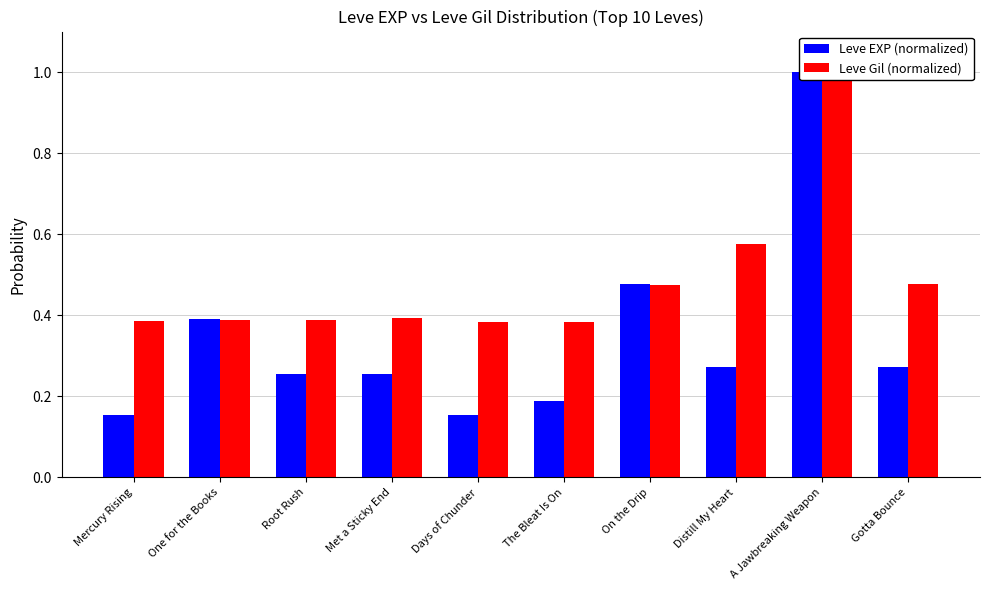

What is the spread (max minus min) of values at Met a Sticky End?

0.1